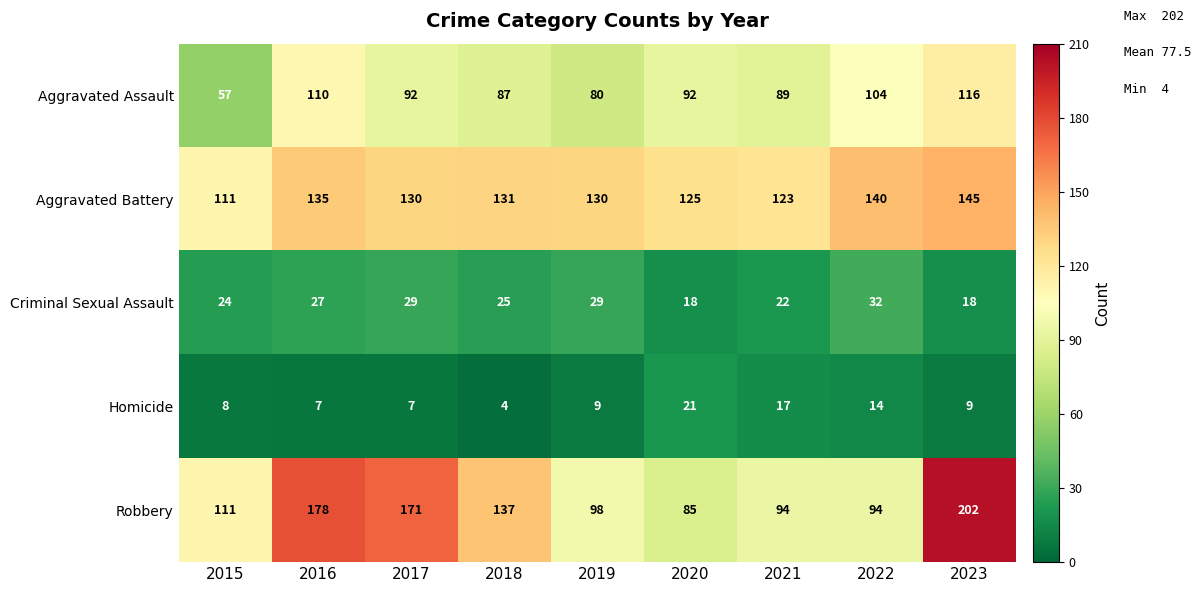

At which label does Homicide reach its minimum?

2018